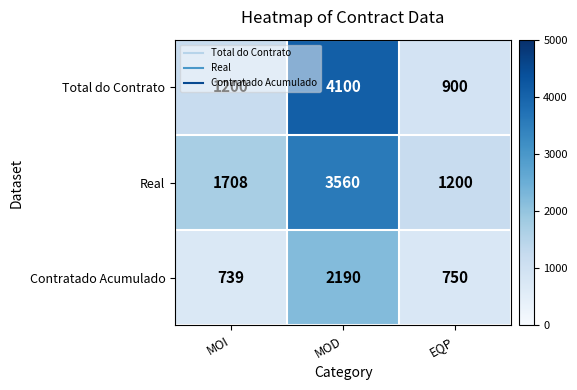

What is the spread (max minus min) of values at MOI?

969